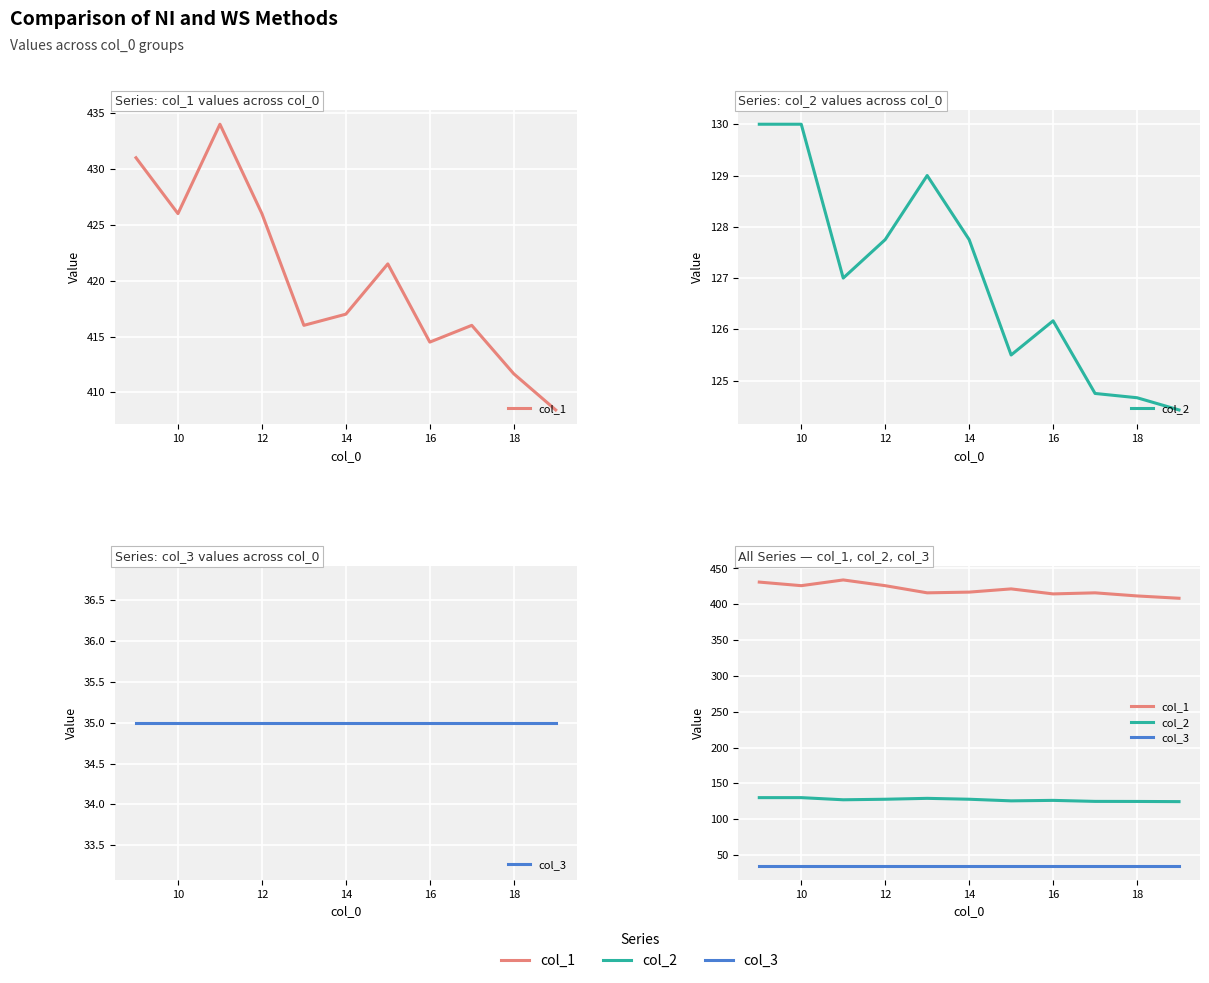

Rank the series by their maximum value, from lowest to highest.

col_3, col_2, col_1